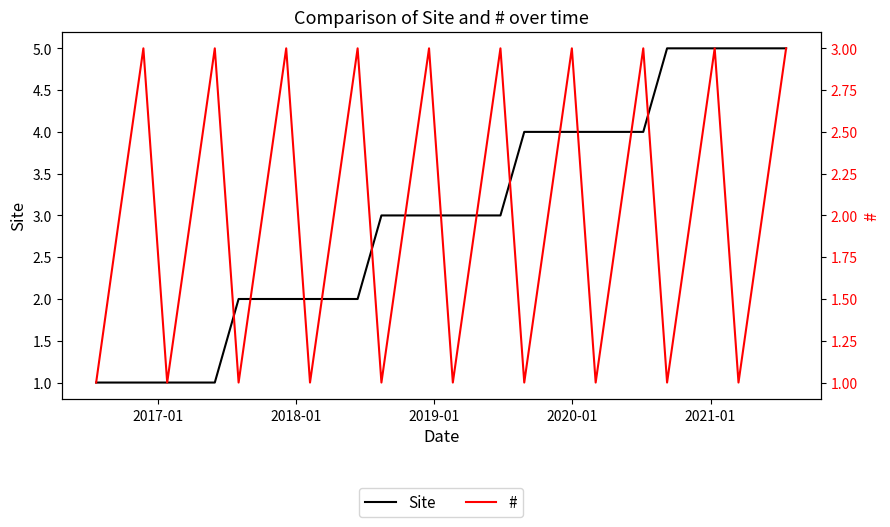

What is the lowest value of the # series?

1